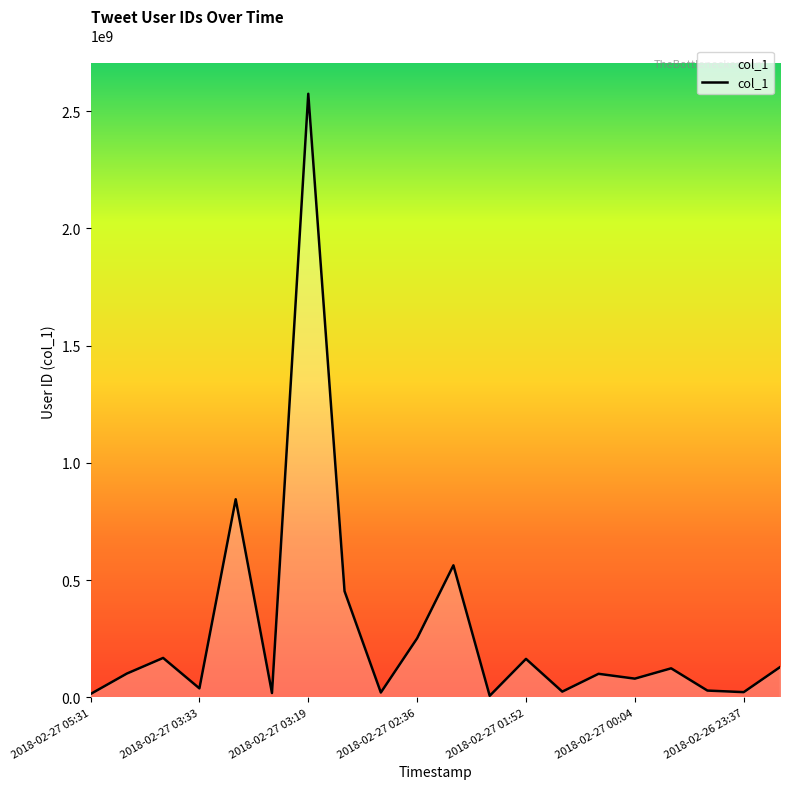

What is the difference between the maximum and minimum values?

2567715966